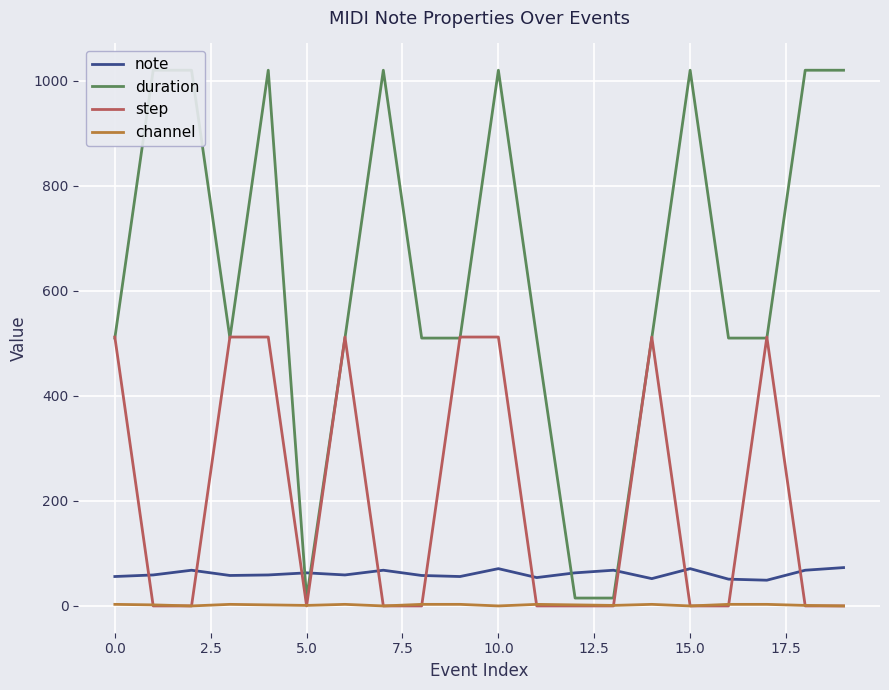

What is the difference between the highest and lowest values at 19?

1020